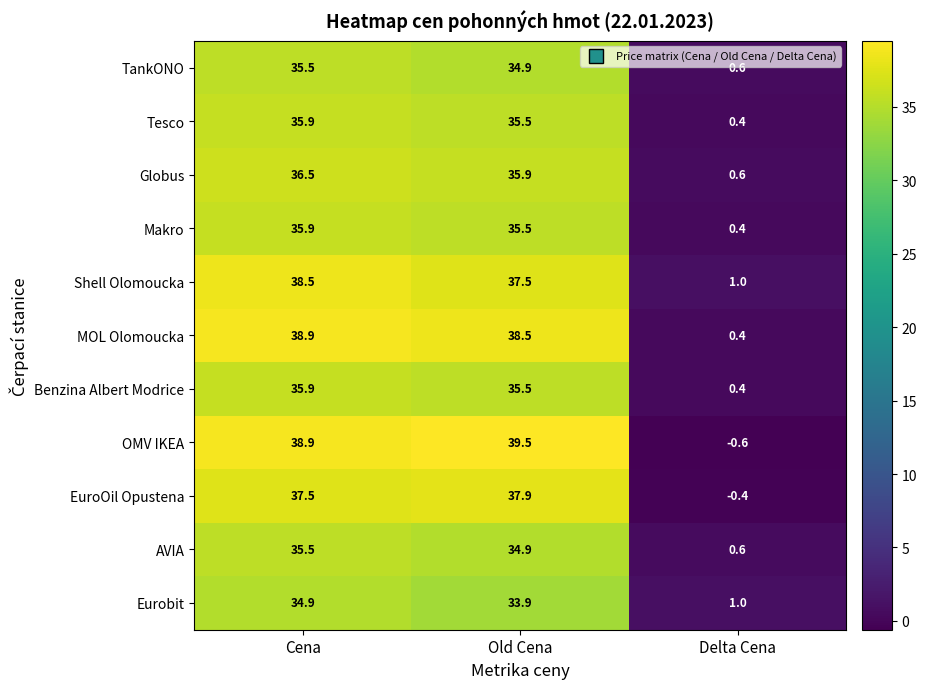

Which series has the widest spread of values?

OMV IKEA